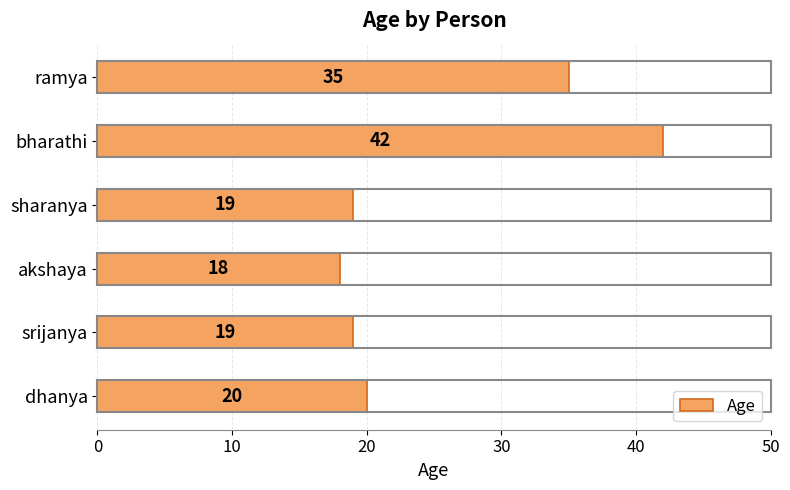

What is the greatest value displayed?

42